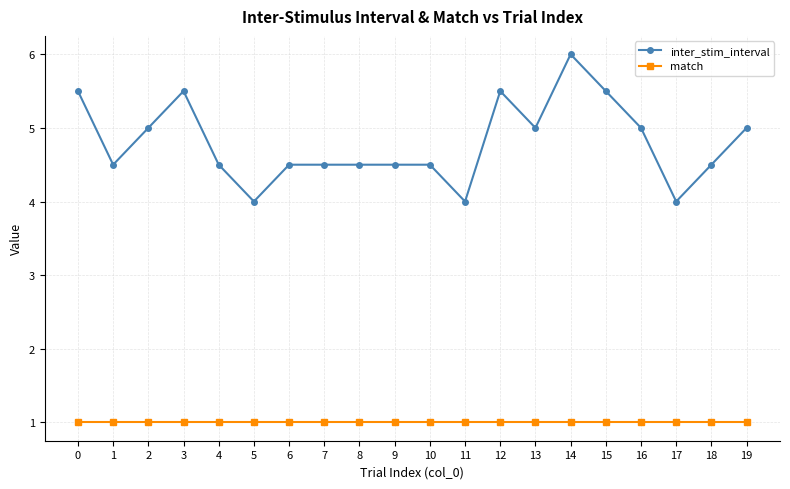

Reading left to right, what are all the values shown in this chart?

inter_stim_interval: 0=5.5	1=4.5	2=5.0	3=5.5	4=4.5	5=4.0	6=4.5	7=4.5	8=4.5	9=4.5	10=4.5	11=4.0	12=5.5	13=5.0	14=6.0	15=5.5	16=5.0	17=4.0	18=4.5	19=5.0
match: 0=1.0	1=1.0	2=1.0	3=1.0	4=1.0	5=1.0	6=1.0	7=1.0	8=1.0	9=1.0	10=1.0	11=1.0	12=1.0	13=1.0	14=1.0	15=1.0	16=1.0	17=1.0	18=1.0	19=1.0